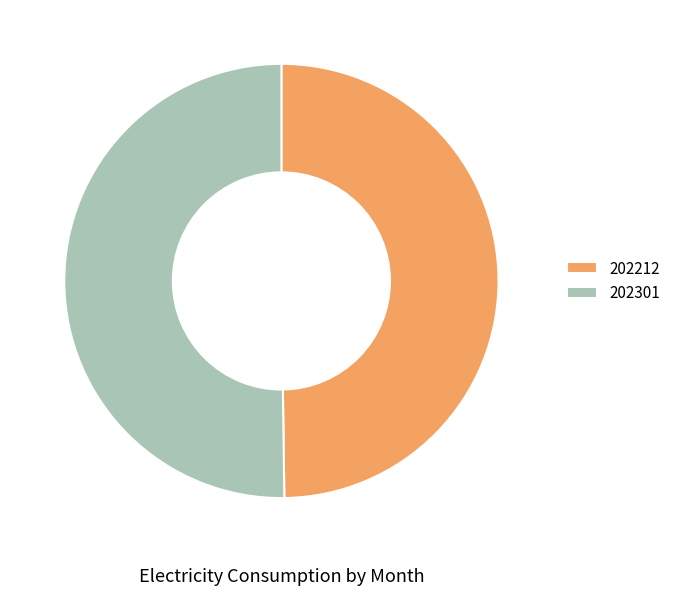

Approximately how many times larger is the value at 202212 compared to 202301?

1.0